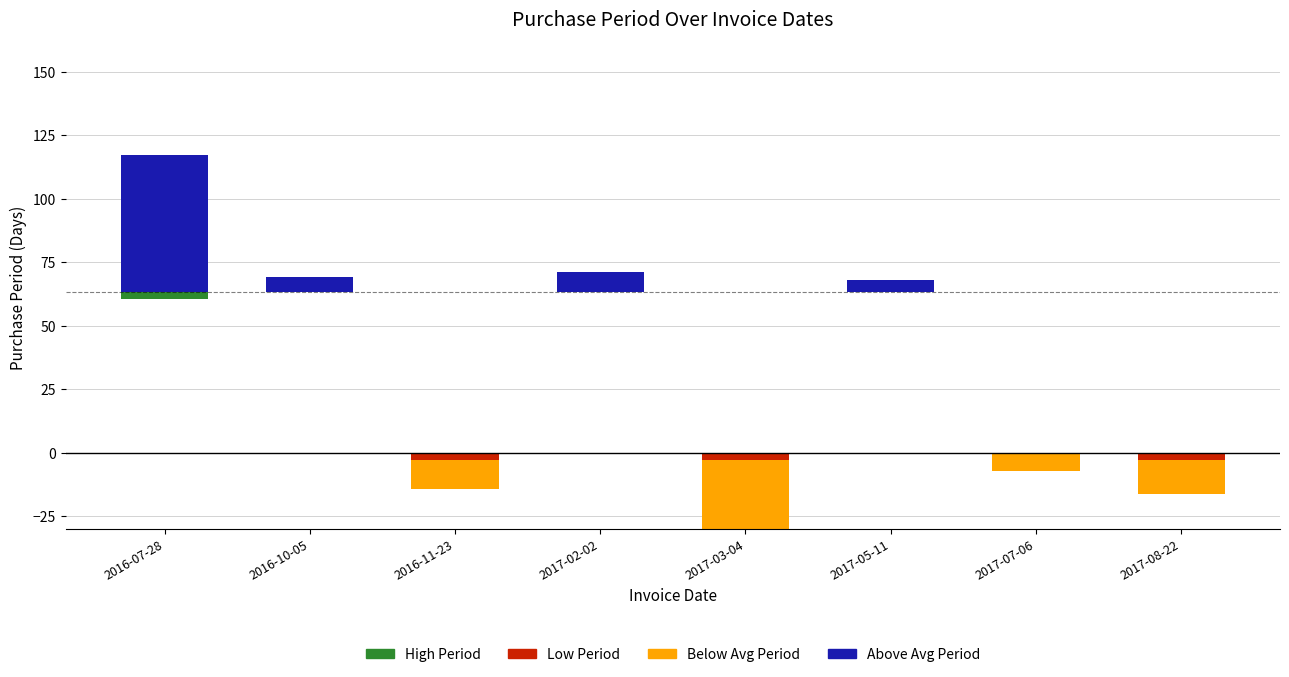

Reading left to right, extract all data points from this chart.

Above Avg Period: 2016-07-28=53.6	2016-10-05=5.6	2016-11-23=0.0	2017-02-02=7.6	2017-03-04=0.0	2017-05-11=4.6	2017-07-06=0.0	2017-08-22=0.0
Below Avg Period: 2016-07-28=0.0	2016-10-05=0.0	2016-11-23=-14.4	2017-02-02=0.0	2017-03-04=-33.4	2017-05-11=0.0	2017-07-06=-7.4	2017-08-22=-16.4